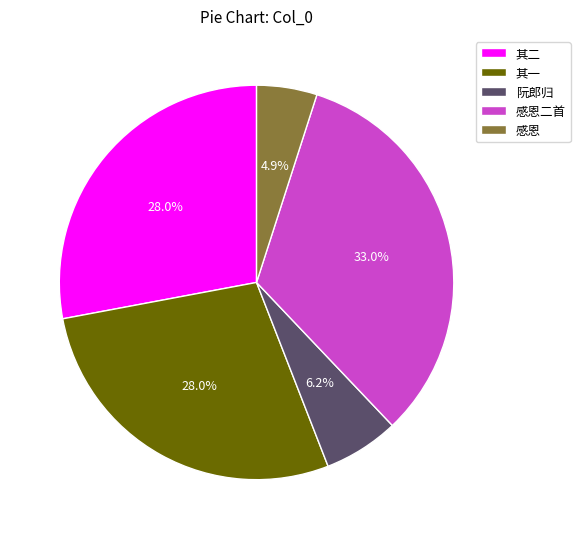

Between 其二 and 感恩二首, which is larger?

感恩二首